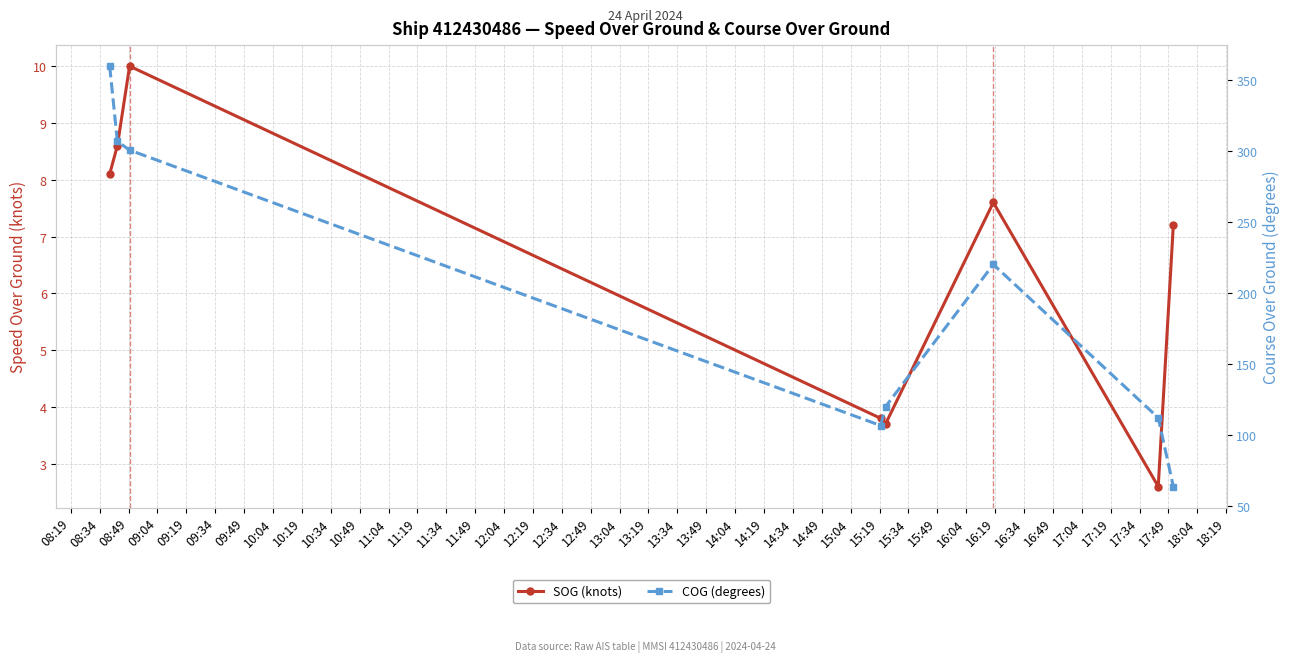

True or false: COG (degrees) and SOG (knots) cross at least once.

False